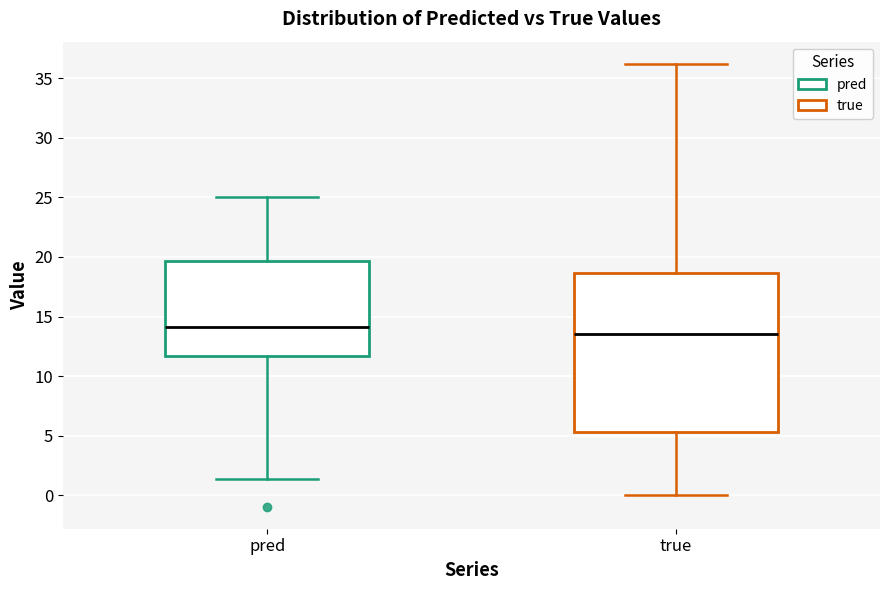

Where is the lower edge of the box for pred on the y-axis? The values are not printed on the chart, so give them approximately, as read against the axis.

11.5